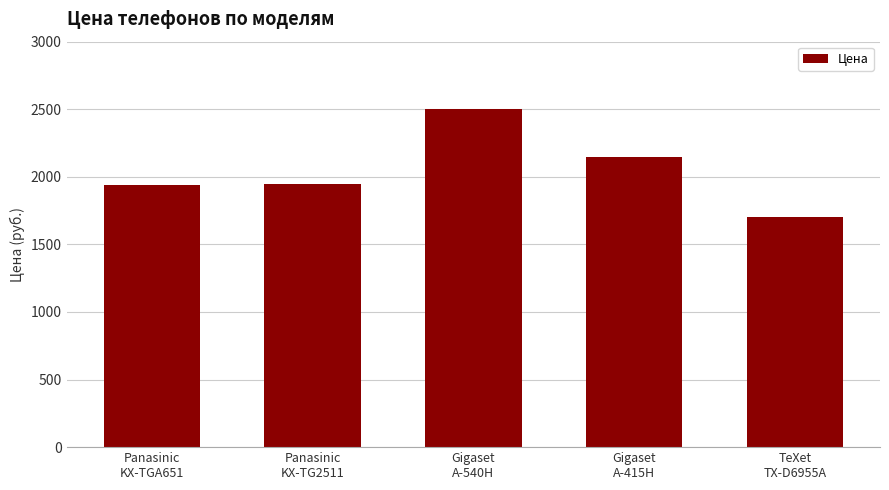

What is the sum of all values?

10235